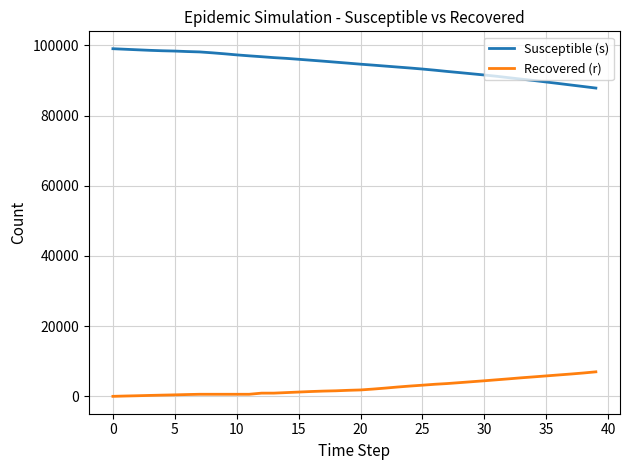

Rank the series by their average value, from lowest to highest.

Recovered (r), Susceptible (s)